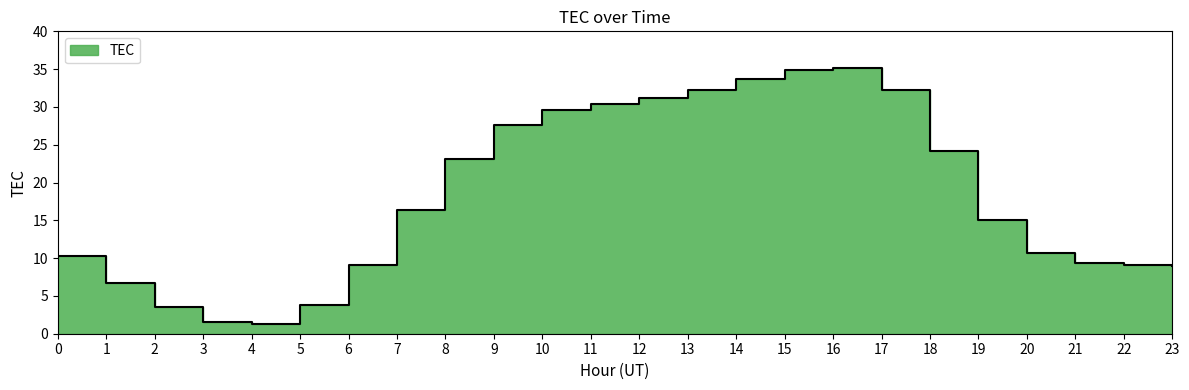

Does the chart have visible grid lines?

No